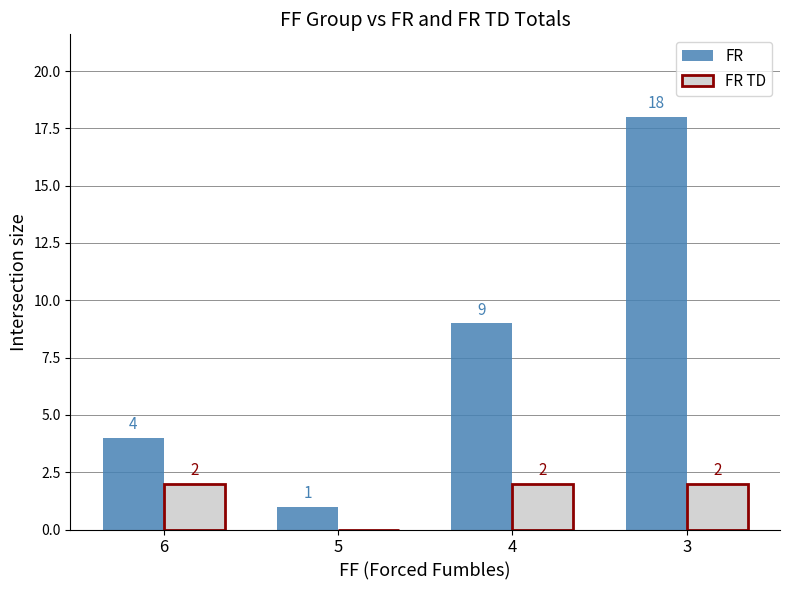

How many distinct data groups are displayed?

2